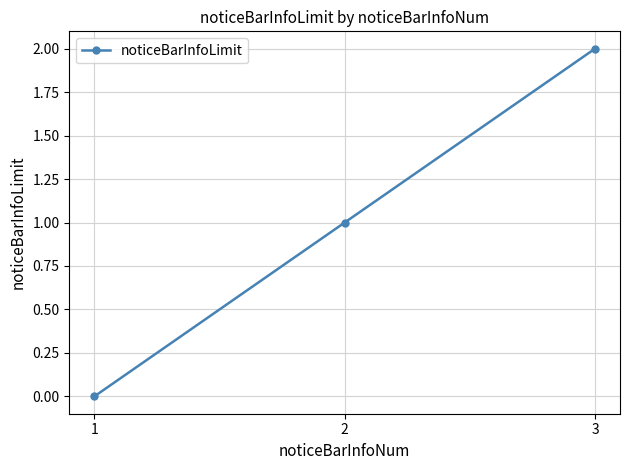

What is the difference between the values at 1 and 2?

1